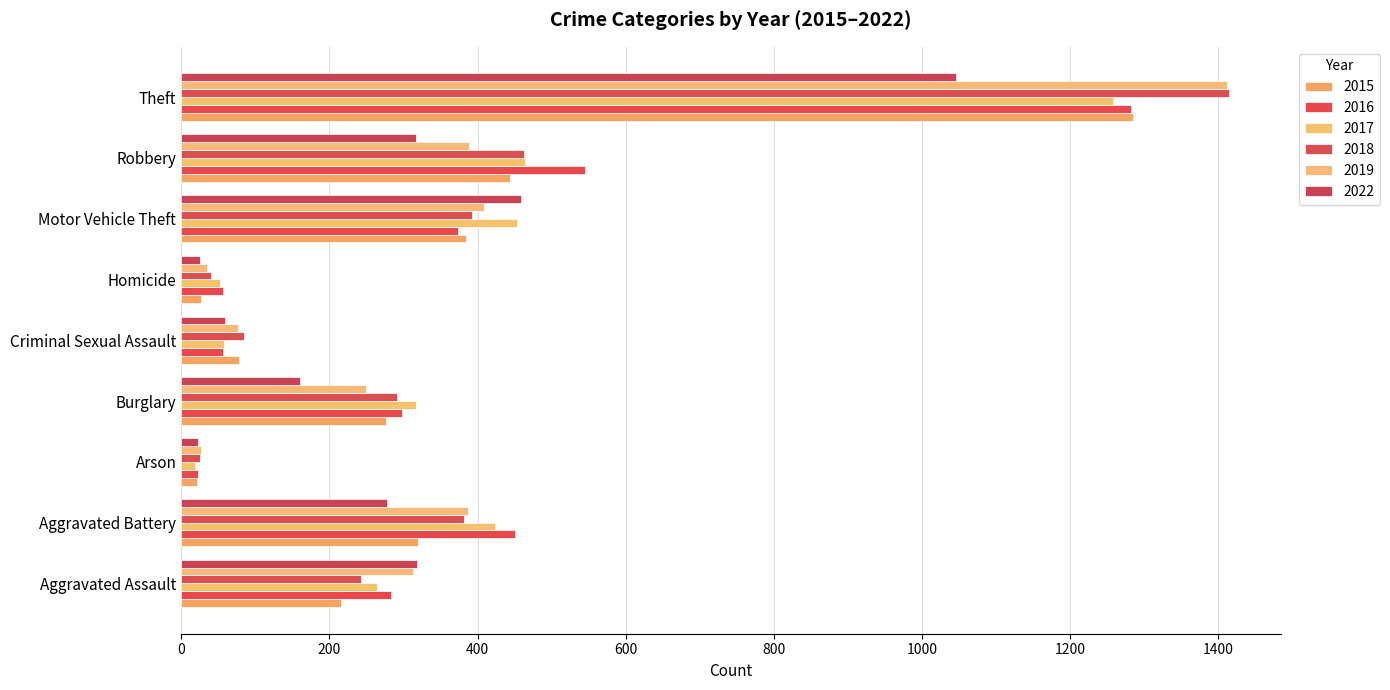

Reading left to right, transcribe all the data shown in this chart.

2015: 216	319	21	277	78	27	384	444	1284
2016: 283	451	23	298	57	56	373	545	1282
2017: 264	424	18	317	58	52	453	464	1258
2018: 243	382	25	291	85	40	393	462	1414
2019: 313	387	27	250	77	35	408	388	1411
2022: 318	278	22	160	59	26	458	317	1046